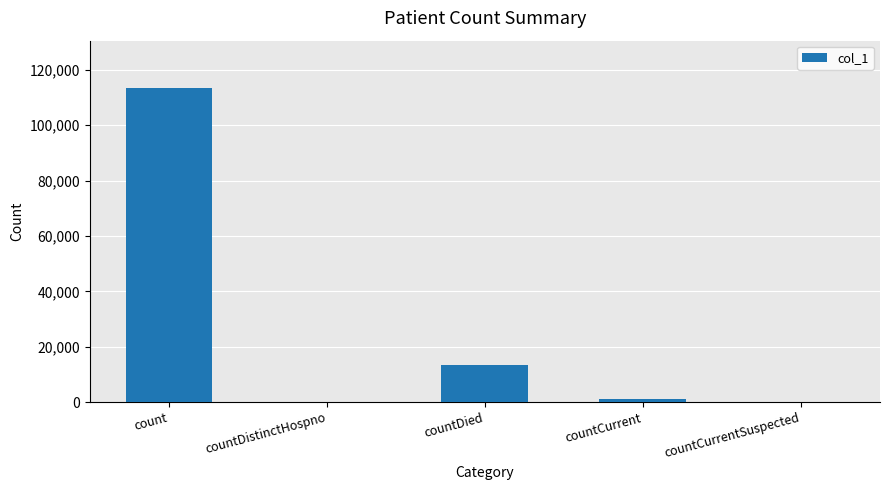

Is it true that the value at countDied is 19067?

False